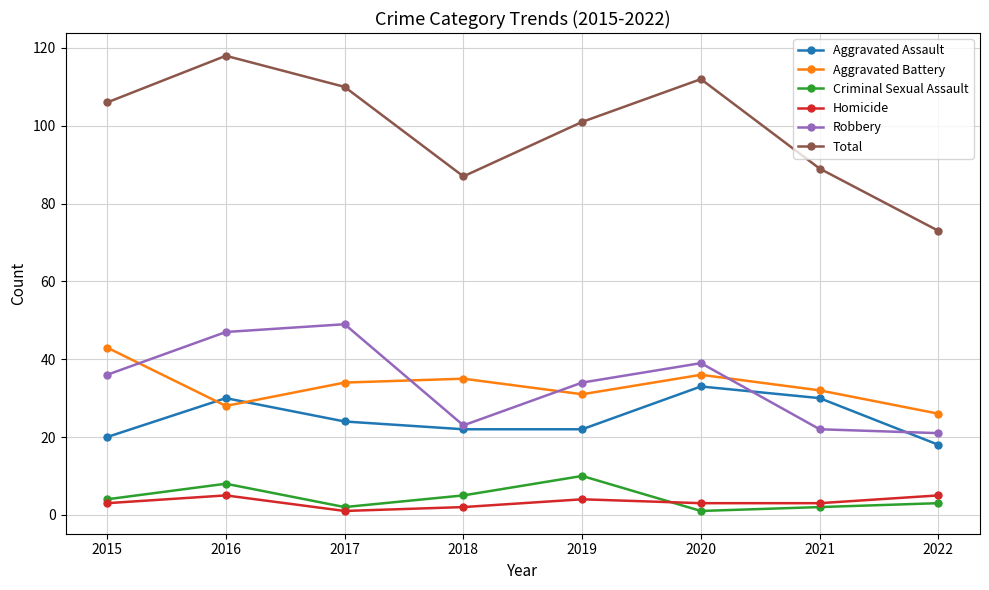

Reading left to right, transcribe all the data shown in this chart.

Aggravated Assault: 2015=20	2016=30	2017=24	2018=22	2019=22	2020=33	2021=30	2022=18
Aggravated Battery: 2015=43	2016=28	2017=34	2018=35	2019=31	2020=36	2021=32	2022=26
Criminal Sexual Assault: 2015=4	2016=8	2017=2	2018=5	2019=10	2020=1	2021=2	2022=3
Homicide: 2015=3	2016=5	2017=1	2018=2	2019=4	2020=3	2021=3	2022=5
Robbery: 2015=36	2016=47	2017=49	2018=23	2019=34	2020=39	2021=22	2022=21
Total: 2015=106	2016=118	2017=110	2018=87	2019=101	2020=112	2021=89	2022=73